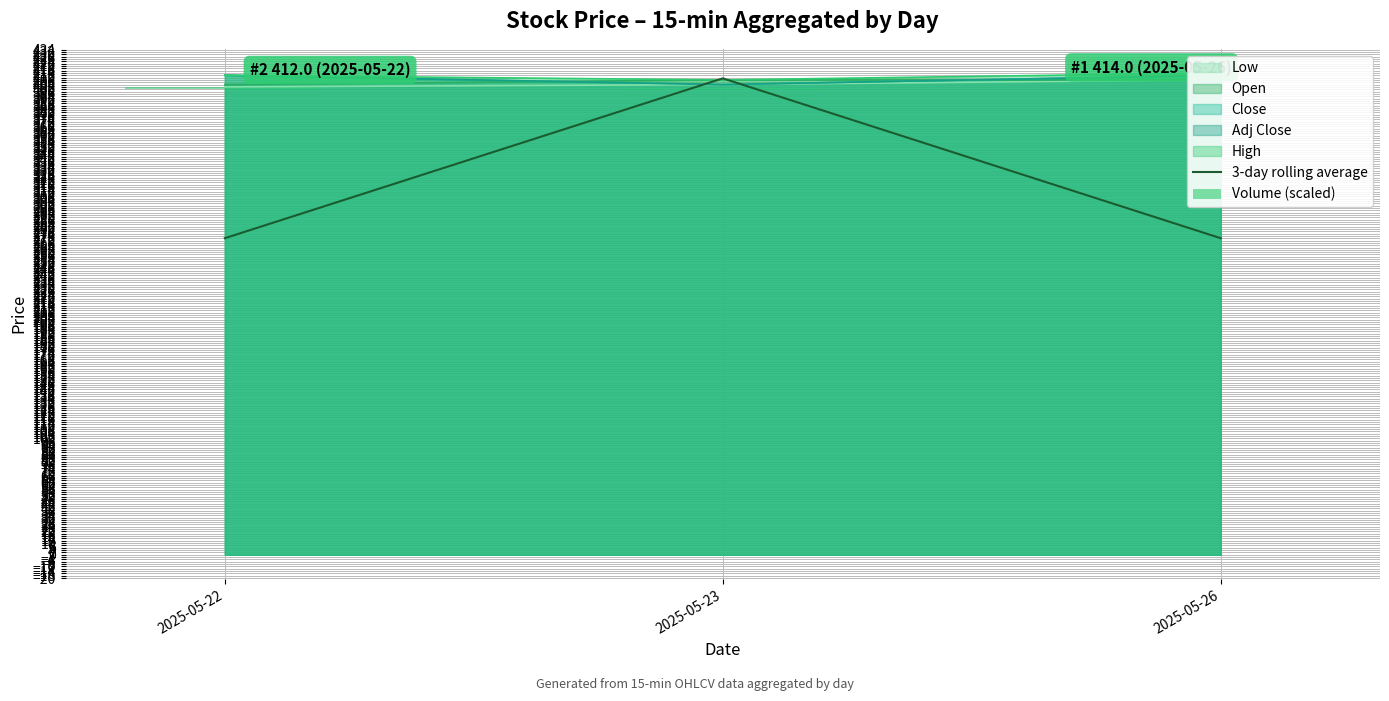

What is the difference between the Volume (scaled) values at 2025-05-22 and 2025-05-23?

1.1